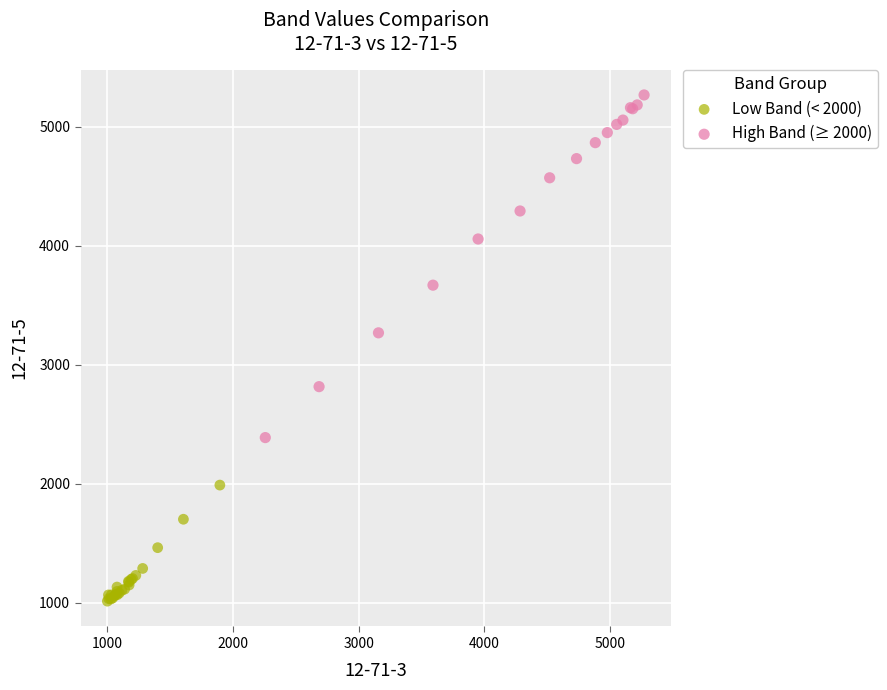

Which series reaches the minimum Y coordinate?

Low Band (< 2000)